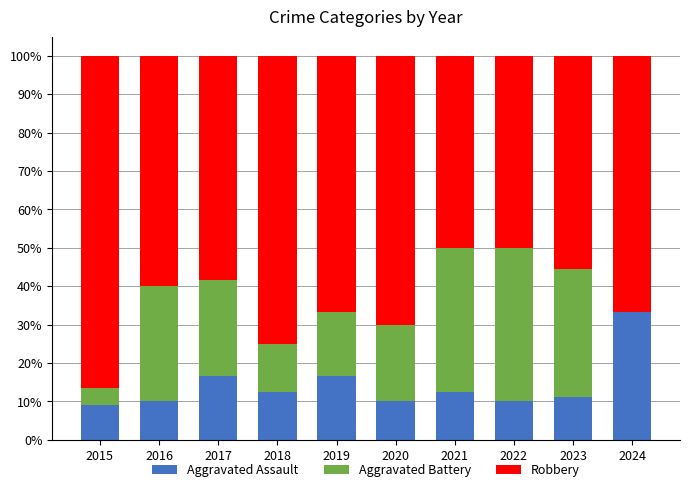

Which category has the highest value in the Aggravated Assault series?

2024